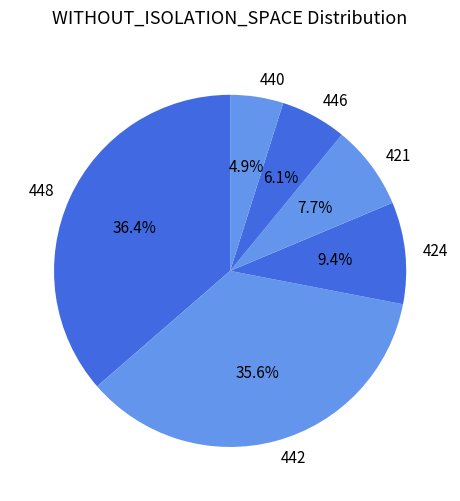

Count the number of slices in the pie.

6